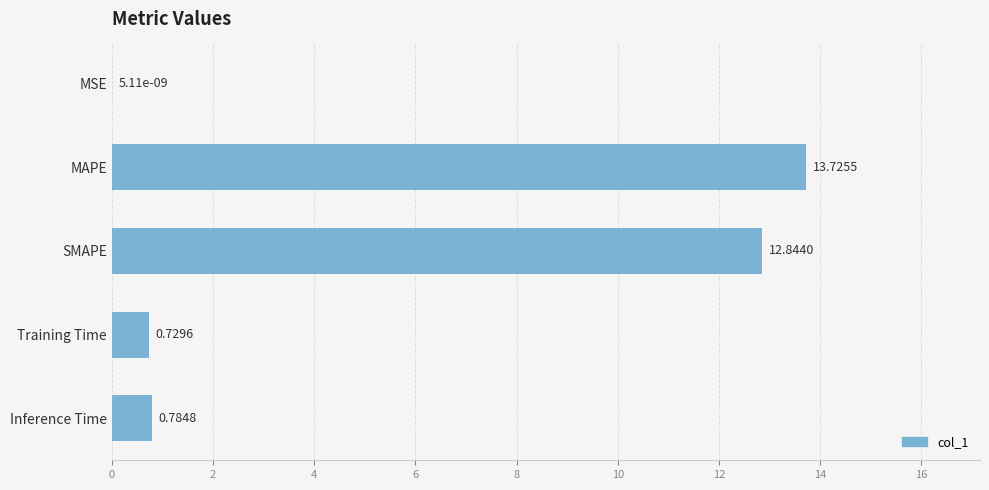

Are the bars horizontal?

Yes